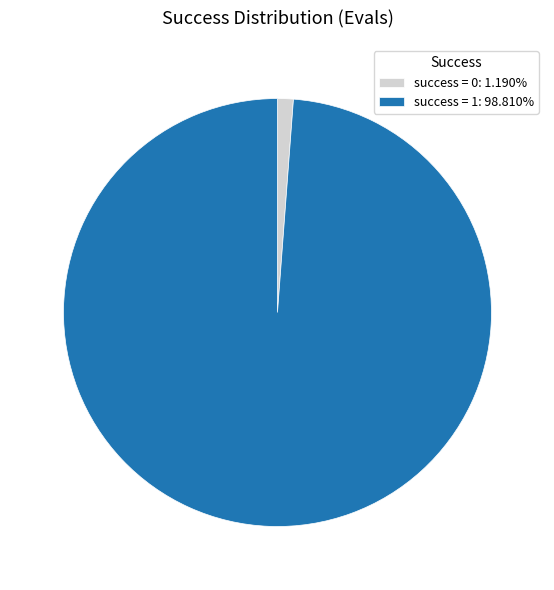

Approximately how many times larger is the value at success = 1: 98.810% compared to success = 0: 1.190%?

83.0